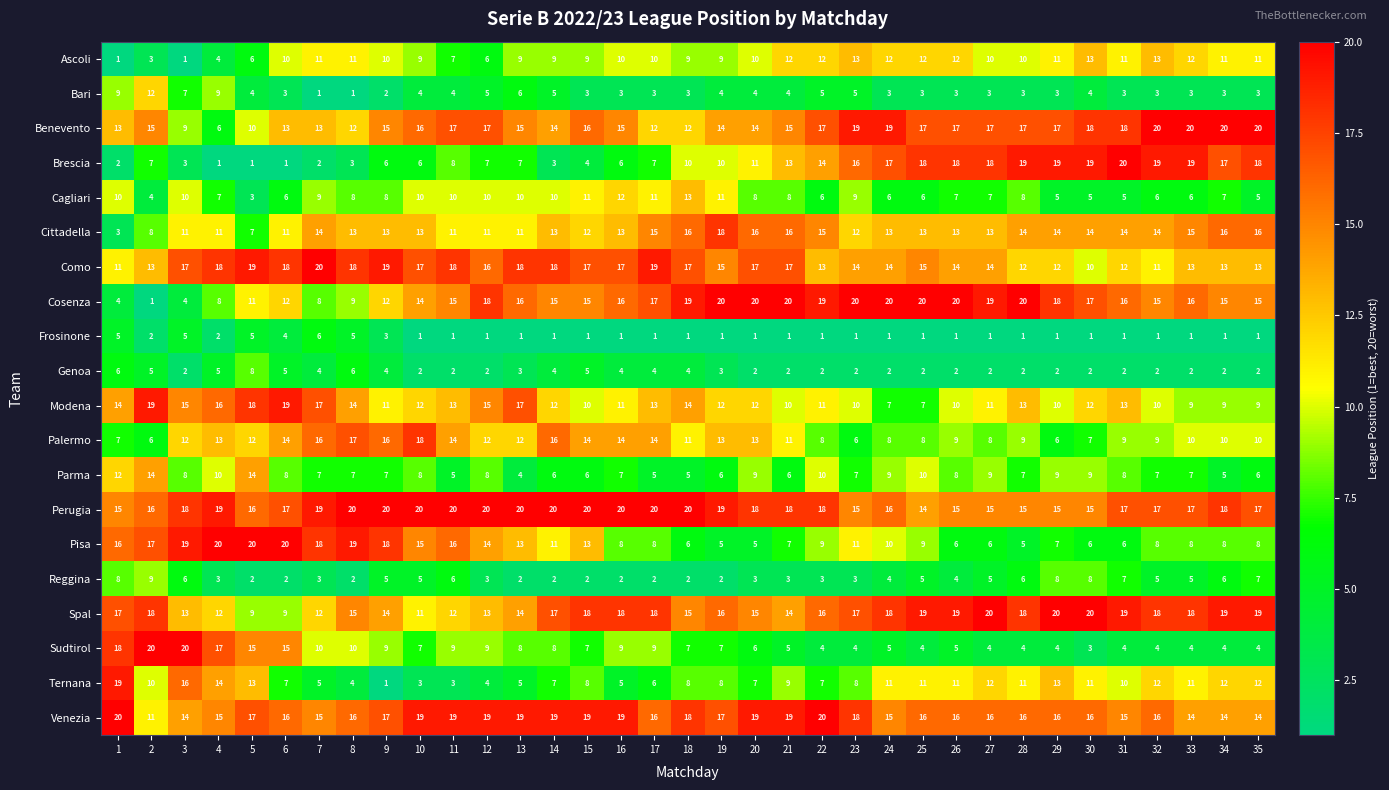

The Cosenza series shows 12 at 4. True or false?

False